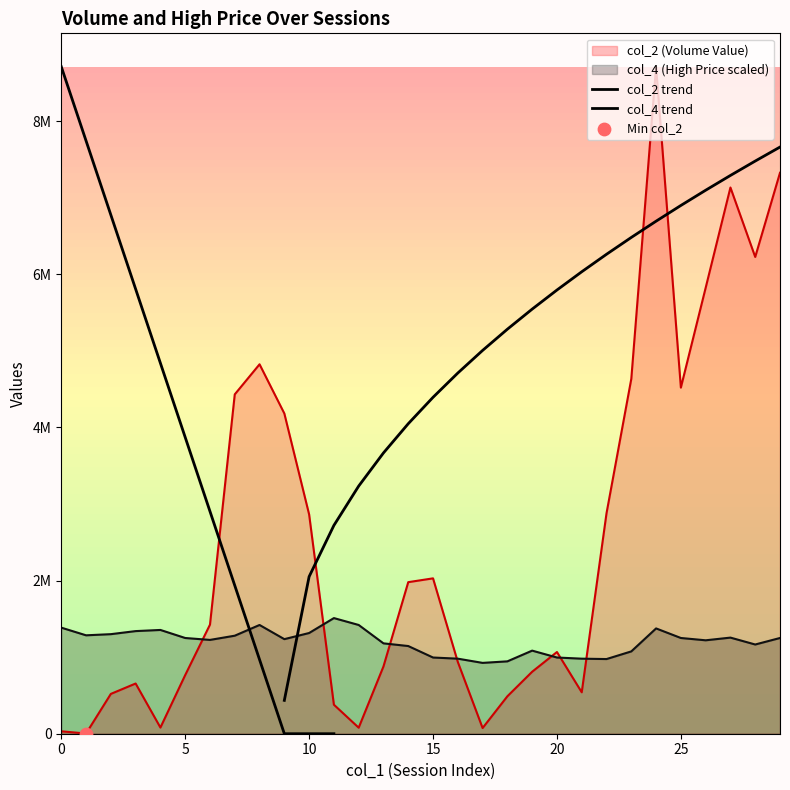

What is the total value across all series at 24?

10084860